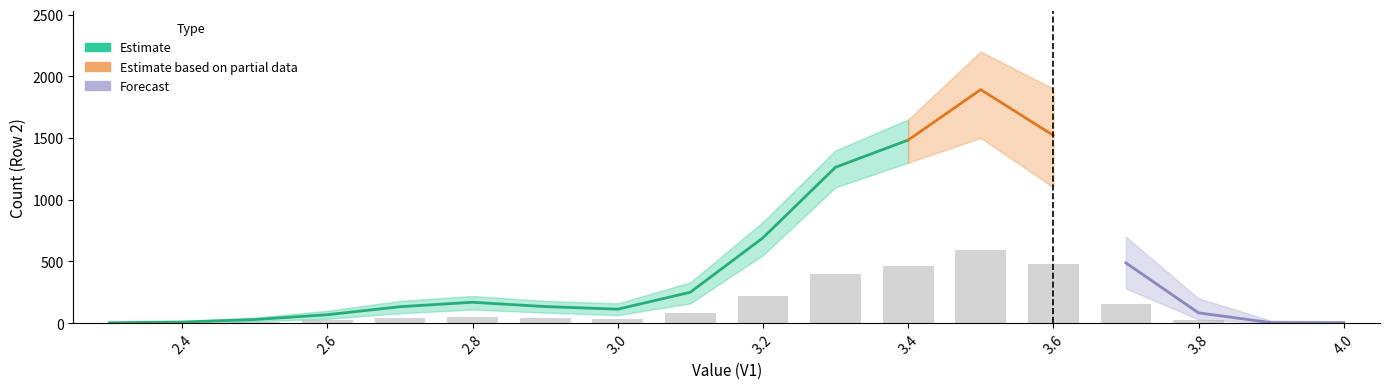

At which category is the sum across all series the highest?

3.4